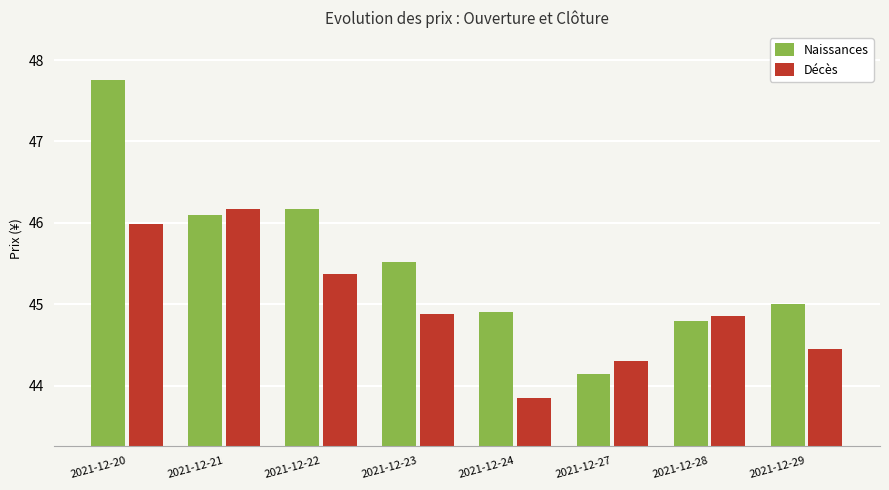

At which category is the sum across all series the highest?

2021-12-20